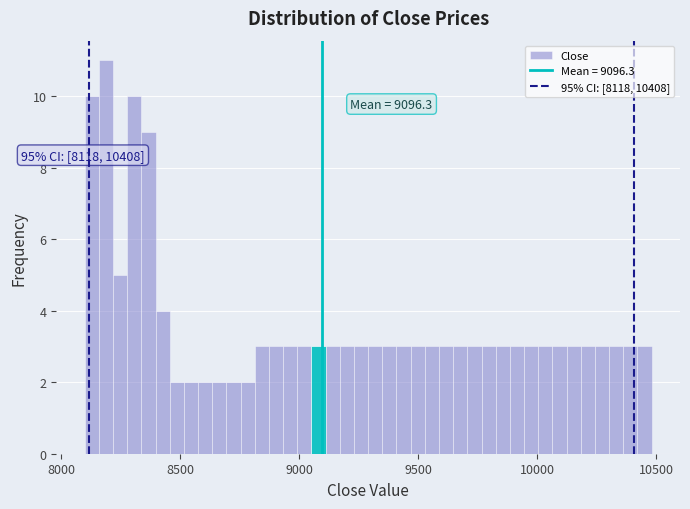

Read against the x-axis, roughly where is the centre of the tallest bar?

8200